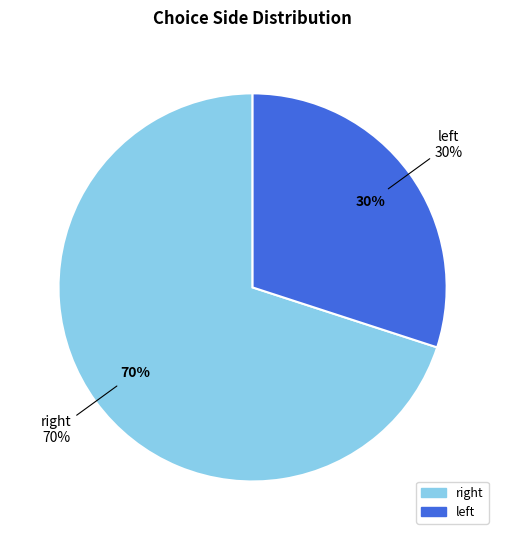

Does any single category account for the majority?

Yes